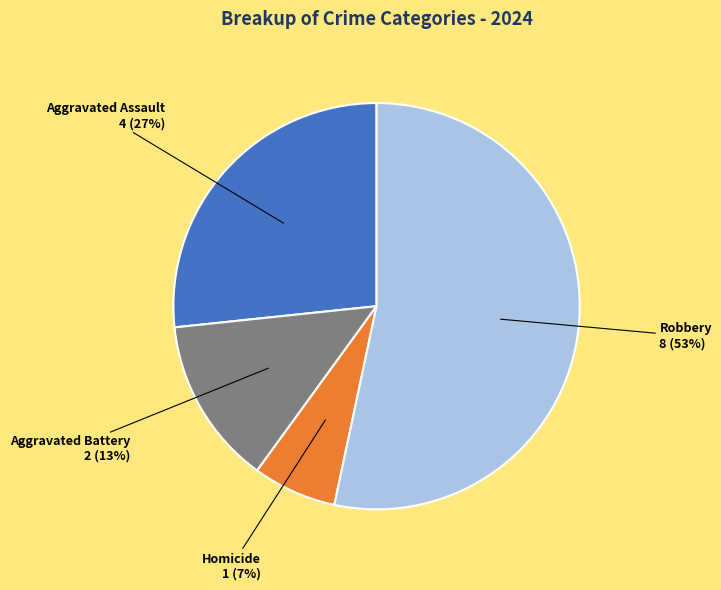

Is there any slice that represents more than half of the pie?

Yes